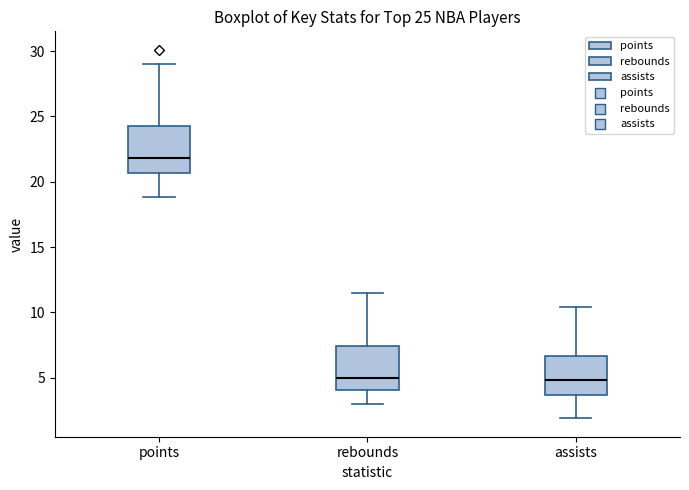

Which box's median line is the highest?

points